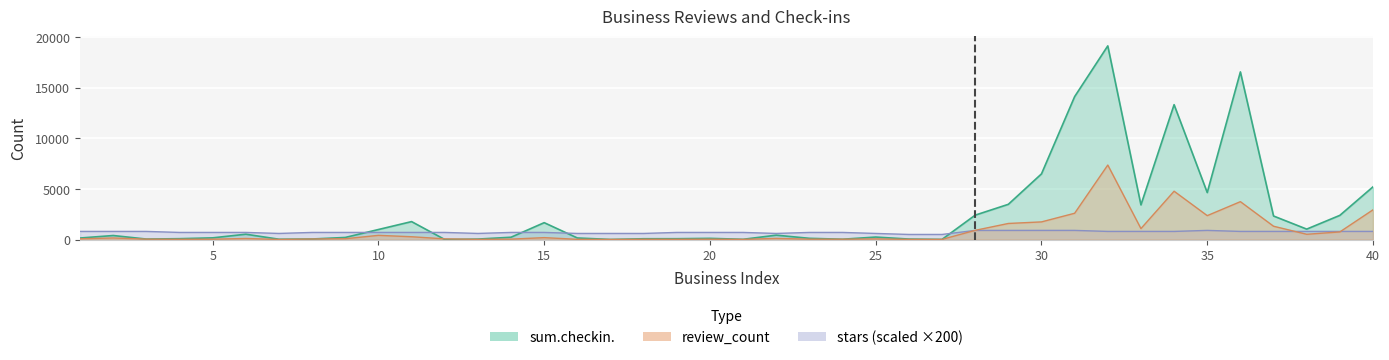

Where do review_count and stars first cross each other?

27 and 28